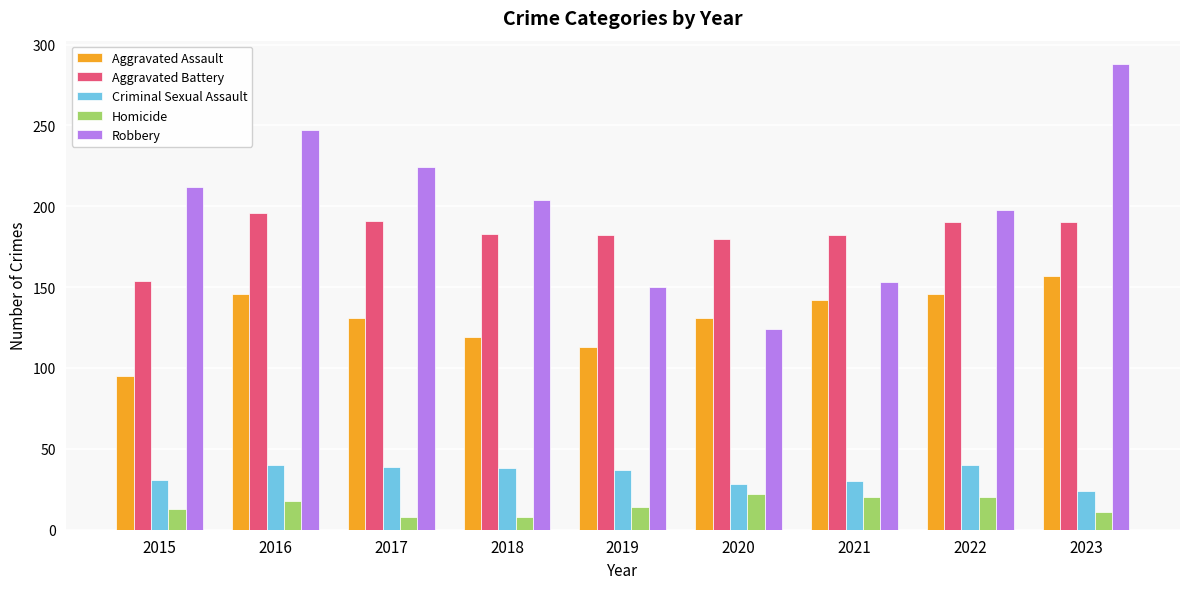

At 2015, list the series in order from largest to smallest.

Robbery, Aggravated Battery, Aggravated Assault, Criminal Sexual Assault, Homicide